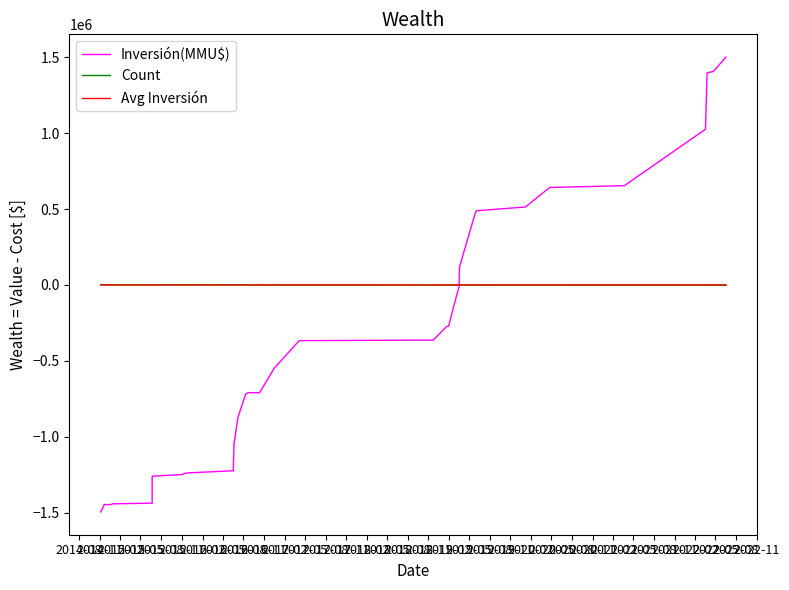

Which series has the widest spread of values?

Inversión(MMU$)